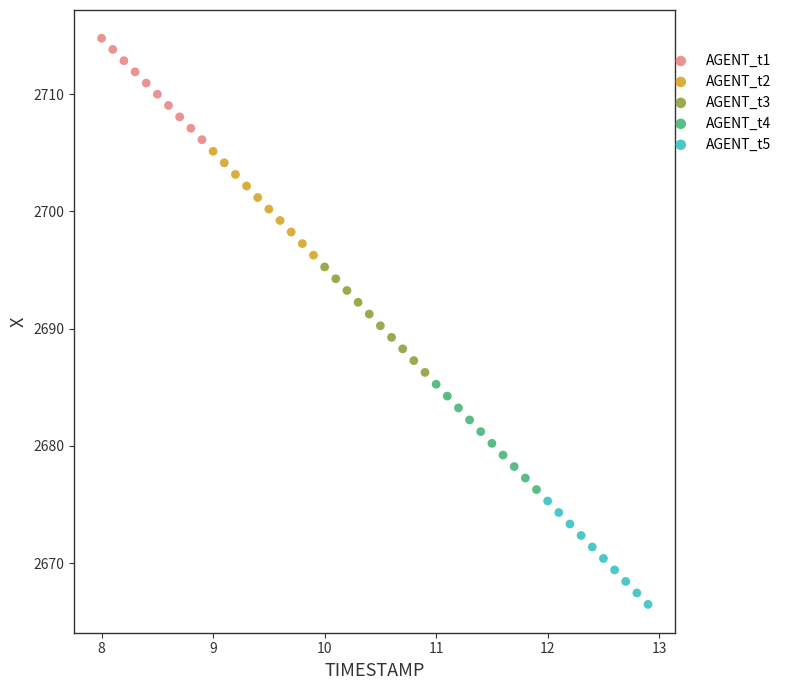

Which series contains the lowest Y value?

AGENT_t5